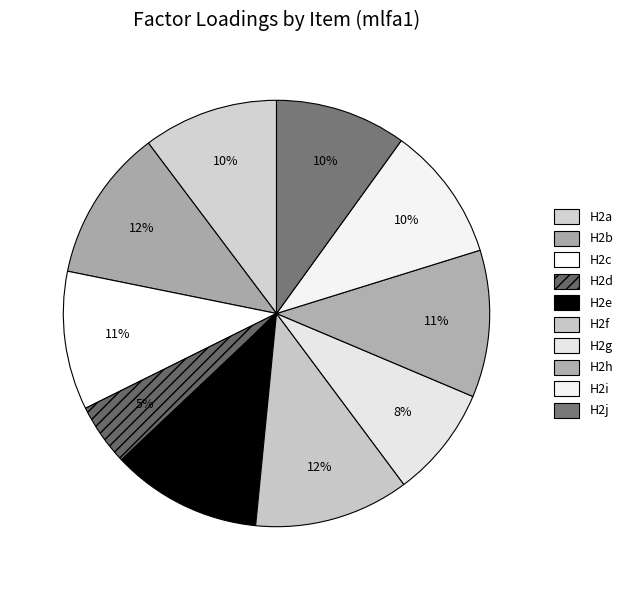

To the nearest percent, what percentage of the pie is H2h?

11%